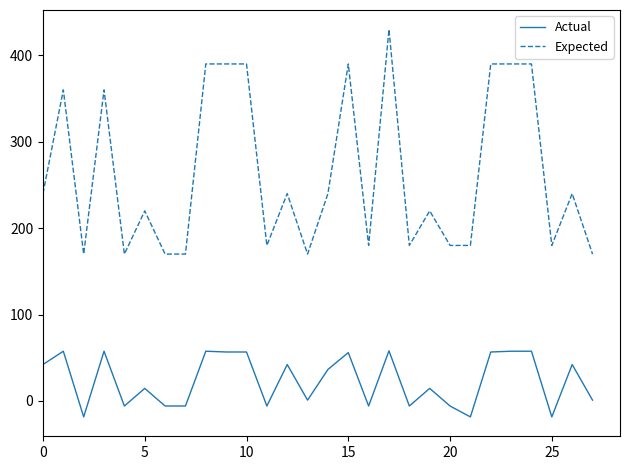

True or false: Expected and Actual cross at least once.

False